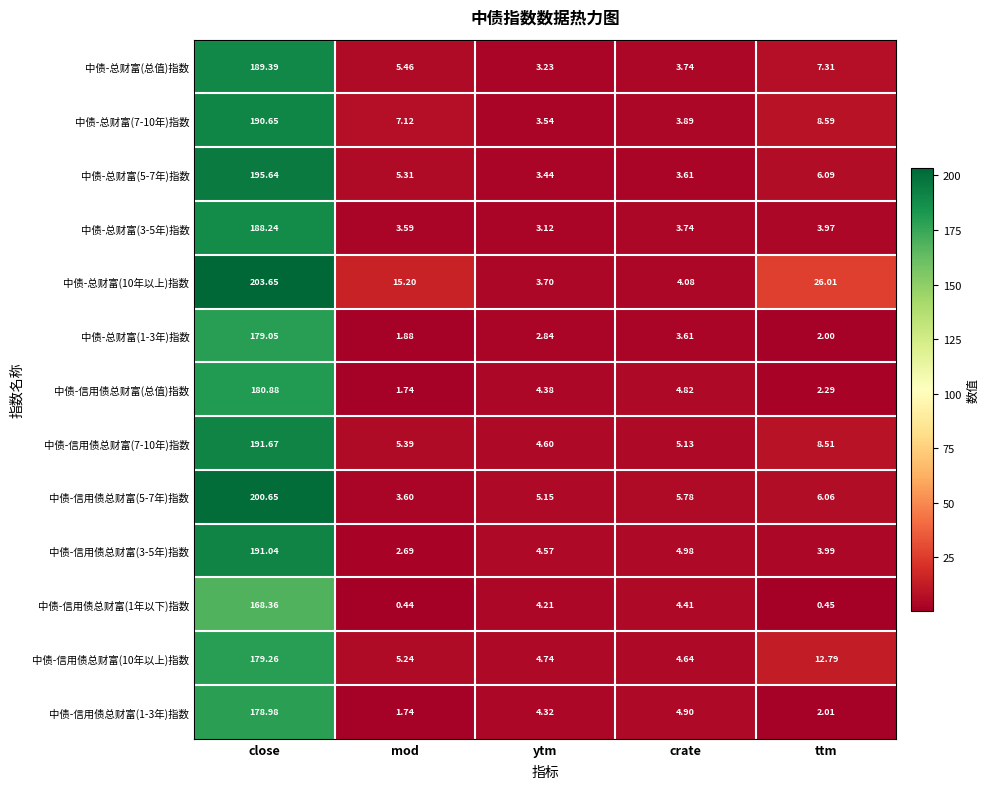

Rank the categories by 中债-信用债总财富(总值)指数 value from highest to lowest.

close, crate, ytm, ttm, mod